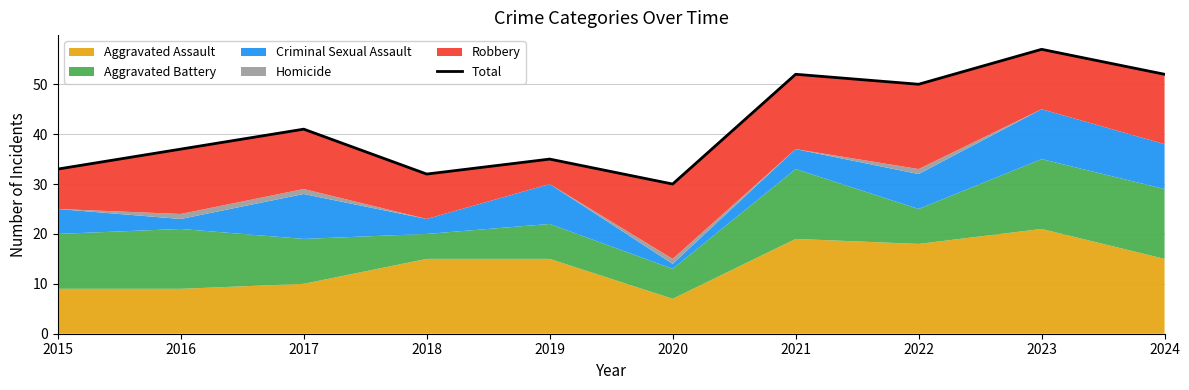

How many categories are shown in the chart?

10